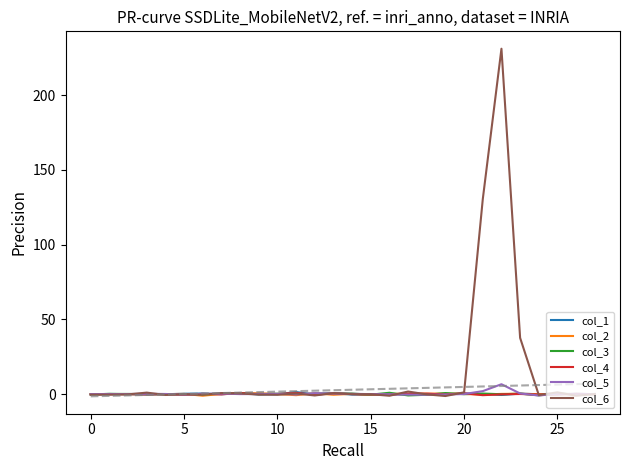

What is the maximum value shown in the chart?

231.1